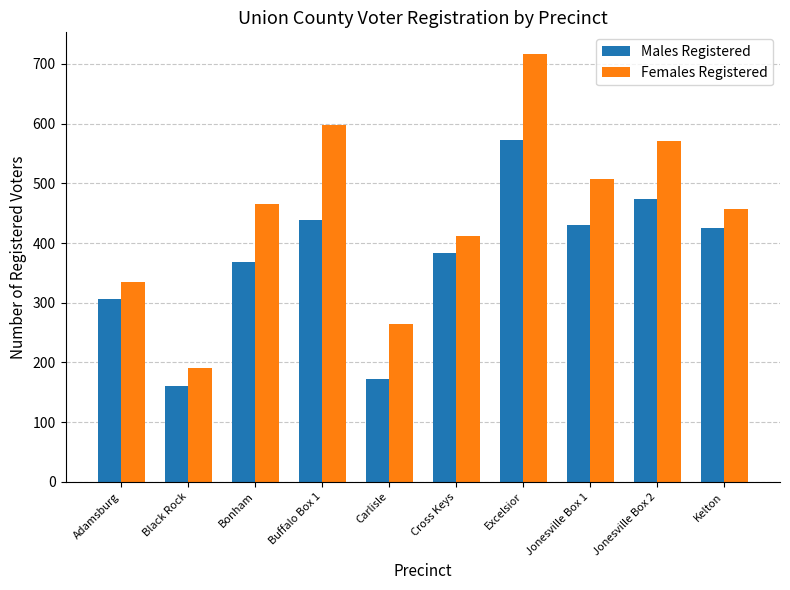

What is the spread (max minus min) of values at Jonesville Box 2?

97